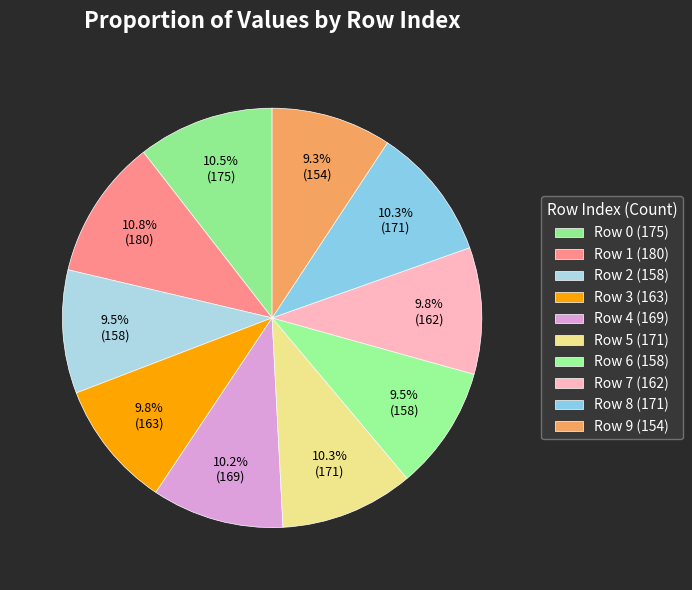

How many slices are in this pie chart?

10